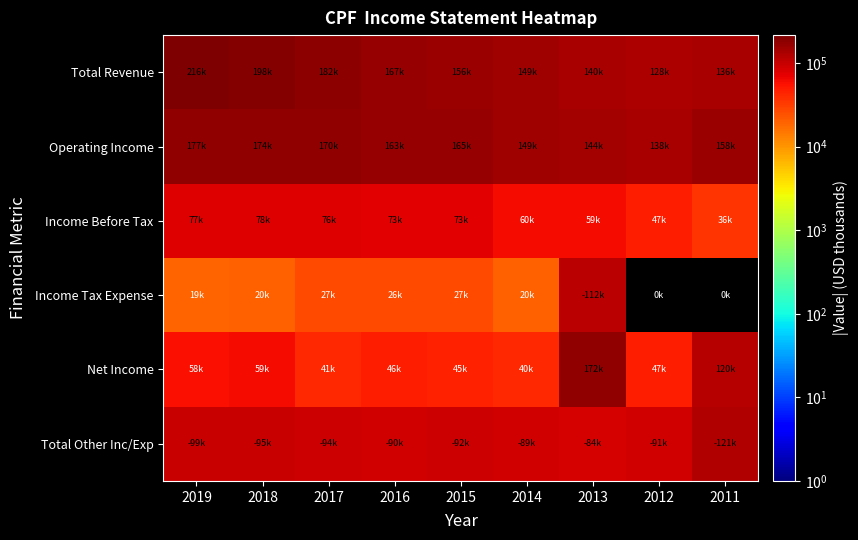

Between 2014 and 2018, which is larger?

2018